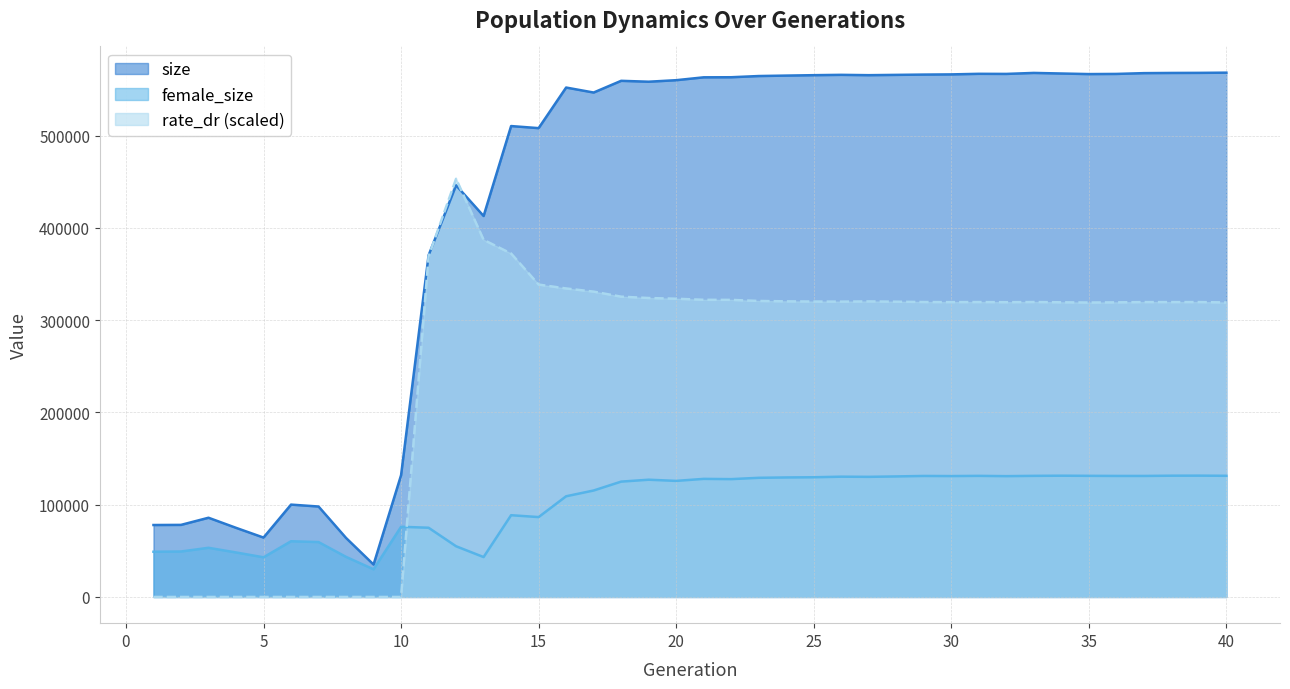

Reading left to right, what are all the values shown in this chart?

size: 1=77962.0	2=78101.0	3=85846.0	4=74916.0	5=64356.0	6=100082.0	7=98012.0	8=63946.0	9=35116.0	10=131952.0	11=370223.0	12=446143.0	13=412866.0	14=510330.0	15=508092.0	16=552080.0	17=546675.0	18=559366.0	19=558394.0	20=560046.0	21=563154.0	22=563244.0	23=564550.0	24=565030.0	25=565484.0	26=565845.0	27=565484.0	28=565806.0	29=566133.0	30=566334.0	31=566951.0	32=566845.0	33=567920.0	34=567290.0	35=566667.0	36=566836.0	37=567691.0	38=567889.0	39=567980.0	40=568207.0
female_size: 1=48983.0	2=49255.0	3=53271.0	4=48219.0	5=42959.0	6=60361.0	7=59481.0	8=43419.0	9=29954.0	10=76039.0	11=75007.0	12=54933.0	13=43225.0	14=88584.0	15=86556.0	16=109112.0	17=115364.0	18=124988.0	19=127056.0	20=125780.0	21=127967.0	22=127687.0	23=129123.0	24=129508.0	25=129720.0	26=130343.0	27=130176.0	28=130613.0	29=131134.0	30=131008.0	31=131233.0	32=130926.0	33=131243.0	34=131401.0	35=131271.0	36=131150.0	37=131143.0	38=131407.0	39=131464.0	40=131306.0
rate_dr: 1=0.0	2=0.0	3=0.0	4=0.0	5=0.0	6=0.0	7=0.0	8=0.0	9=0.0	10=0.0	11=369014.1	12=453180.3	13=387013.7	14=372179.6	15=338549.7	16=334319.4	17=330907.3	18=325431.5	19=323971.7	20=323196.7	21=322038.1	22=321951.2	23=320790.4	24=320371.6	25=320152.3	26=320047.7	27=320293.2	28=319975.0	29=319628.4	30=319513.0	31=319607.9	32=319440.3	33=319639.2	34=319339.7	35=319086.9	36=319268.1	37=319567.6	38=319545.4	39=319587.5	40=319167.0